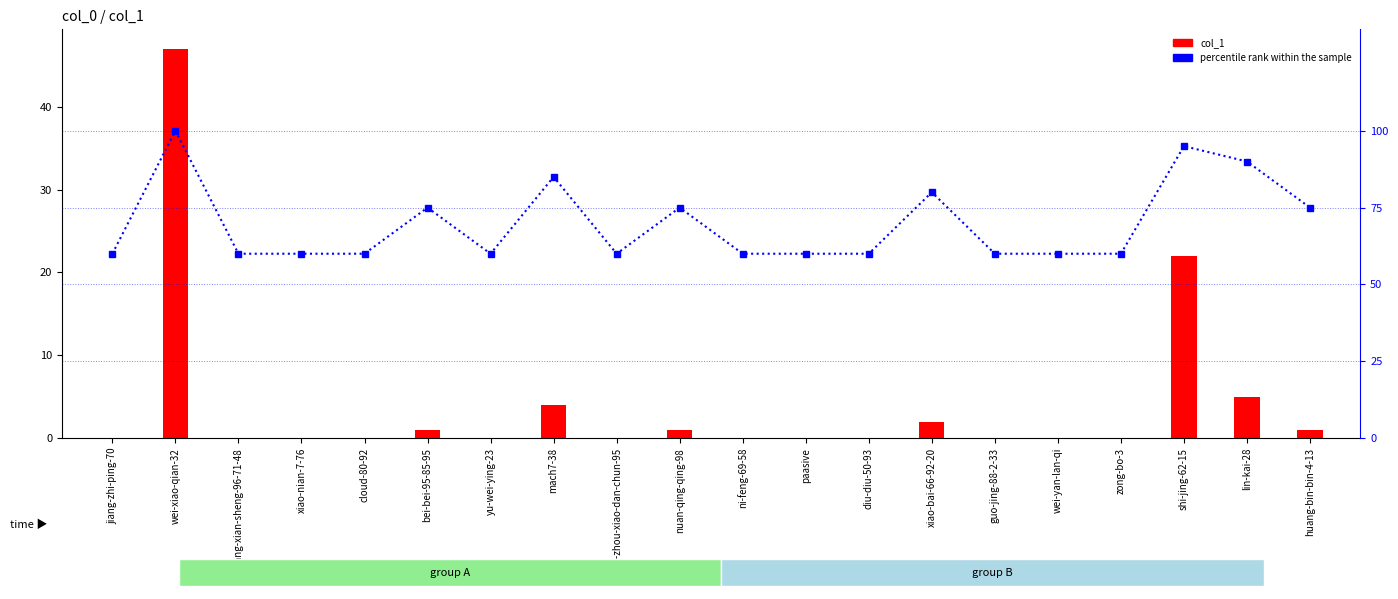

True or false: percentile rank within the sample has a value of 82 at yu-wei-ying-23.

False